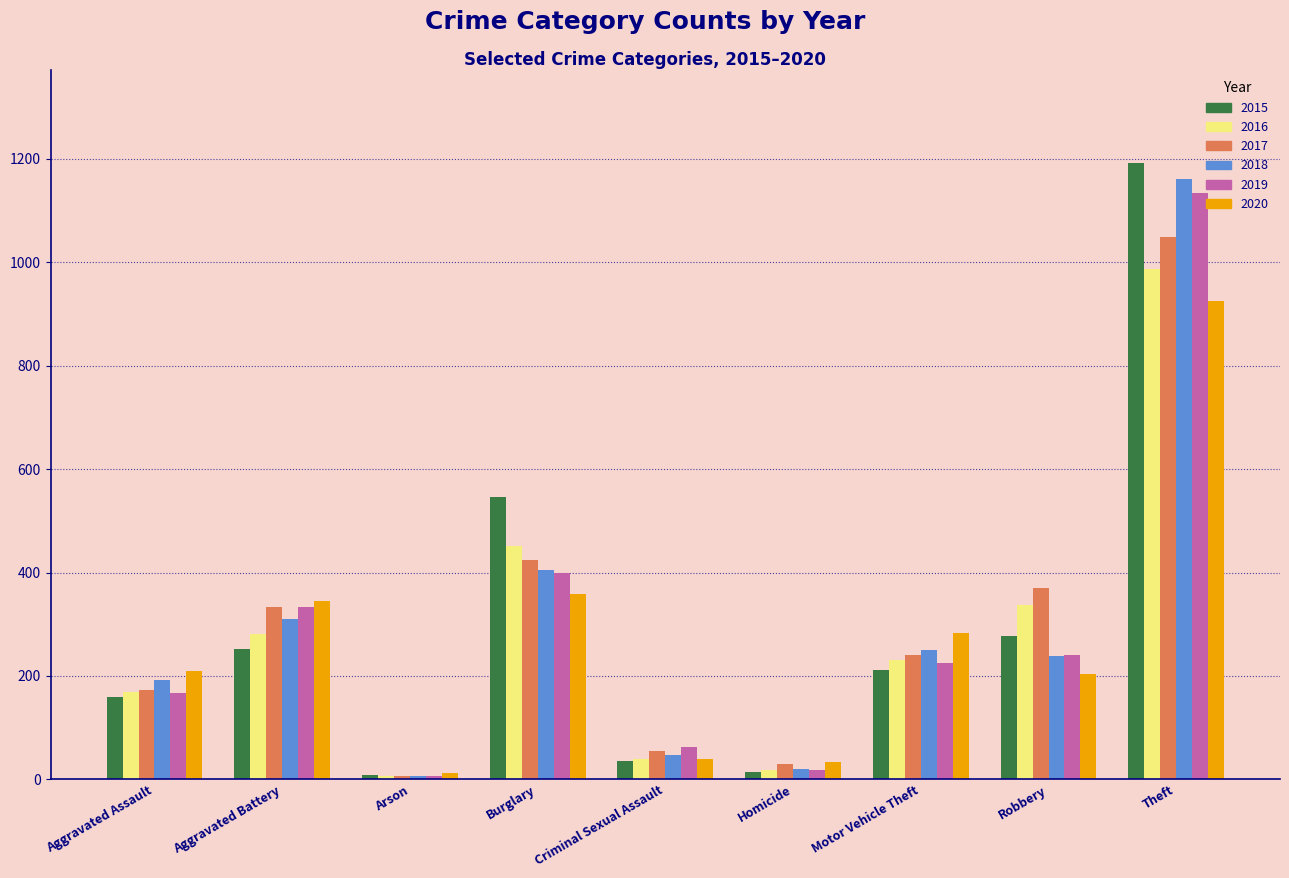

What is the difference between the maximum and minimum values in the 2015 series?

1185